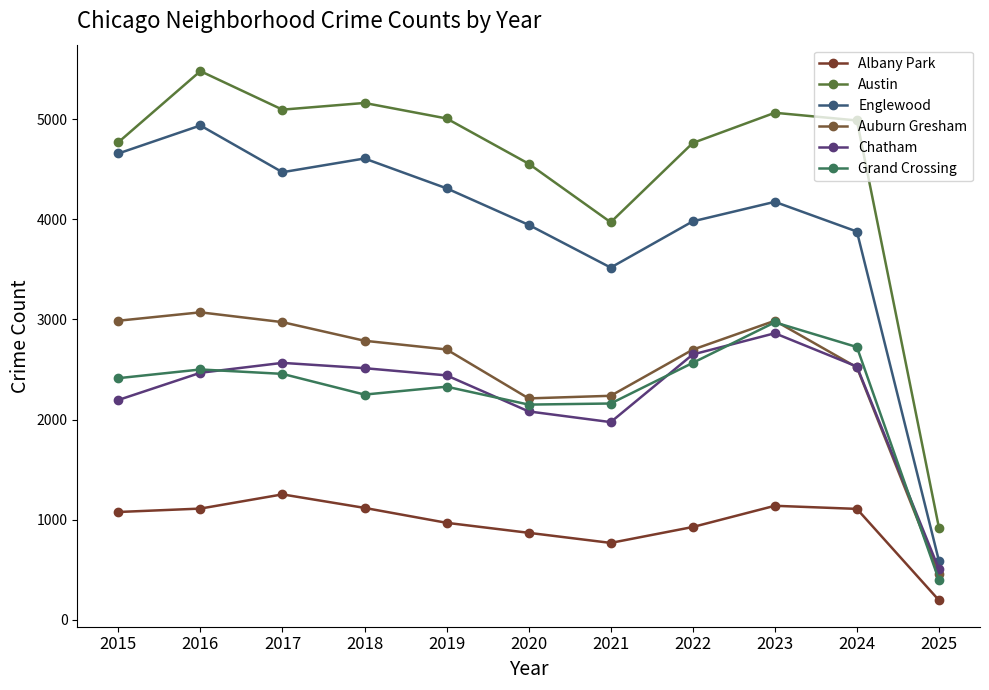

Does the chart have visible grid lines?

No